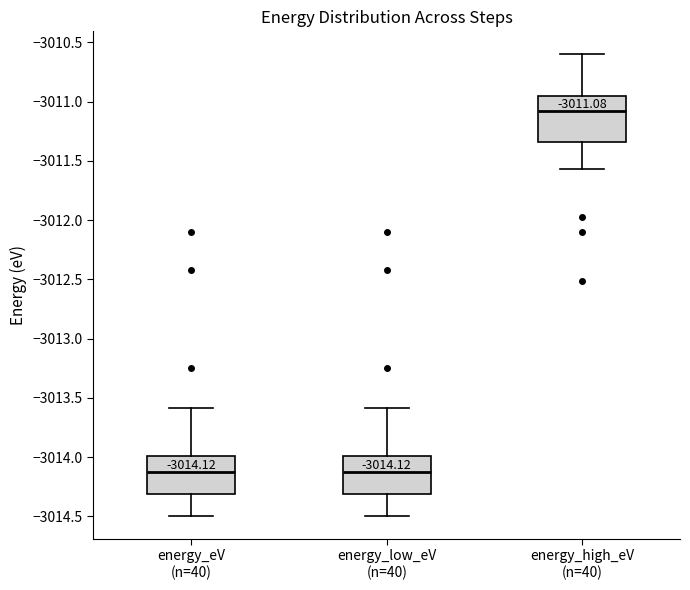

Which box's median line is the highest?

energy_high_eV (n=40)